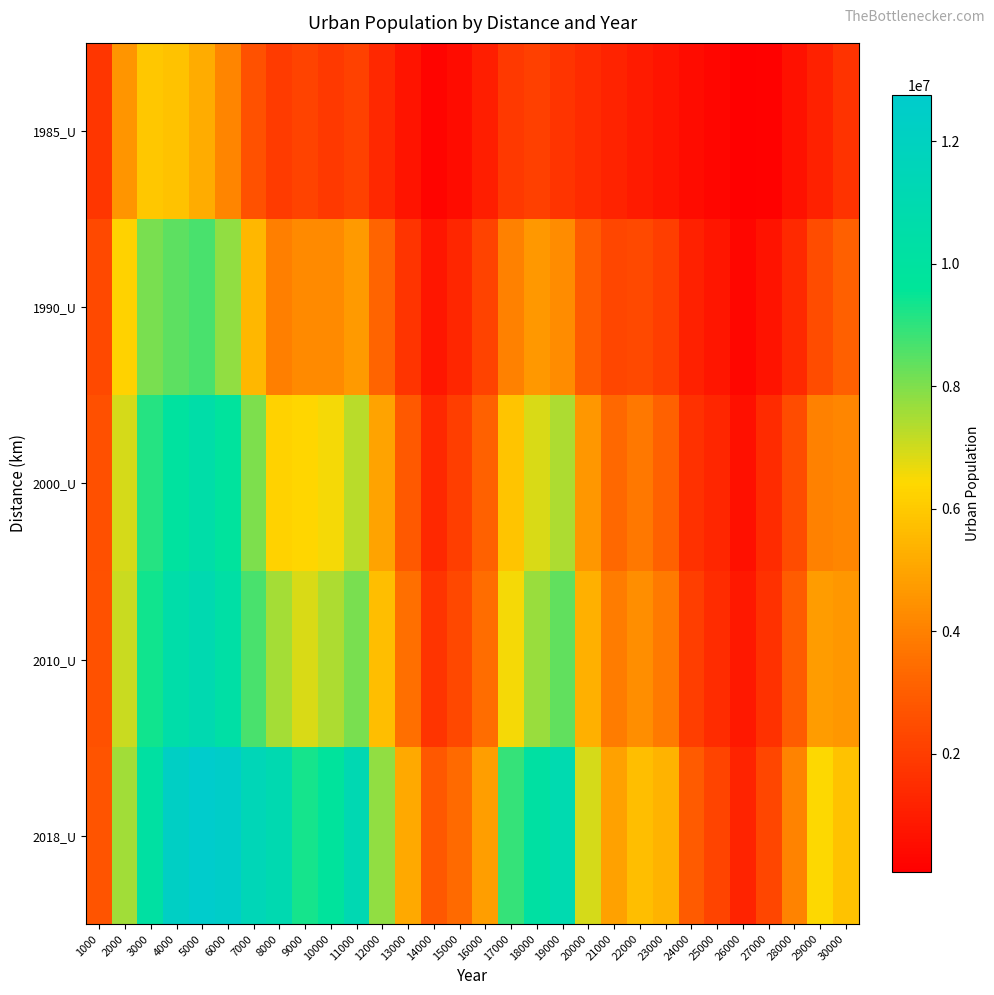

Rank the series at 22000 from highest to lowest value.

2018_U, 2010_U, 2000_U, 1990_U, 1985_U